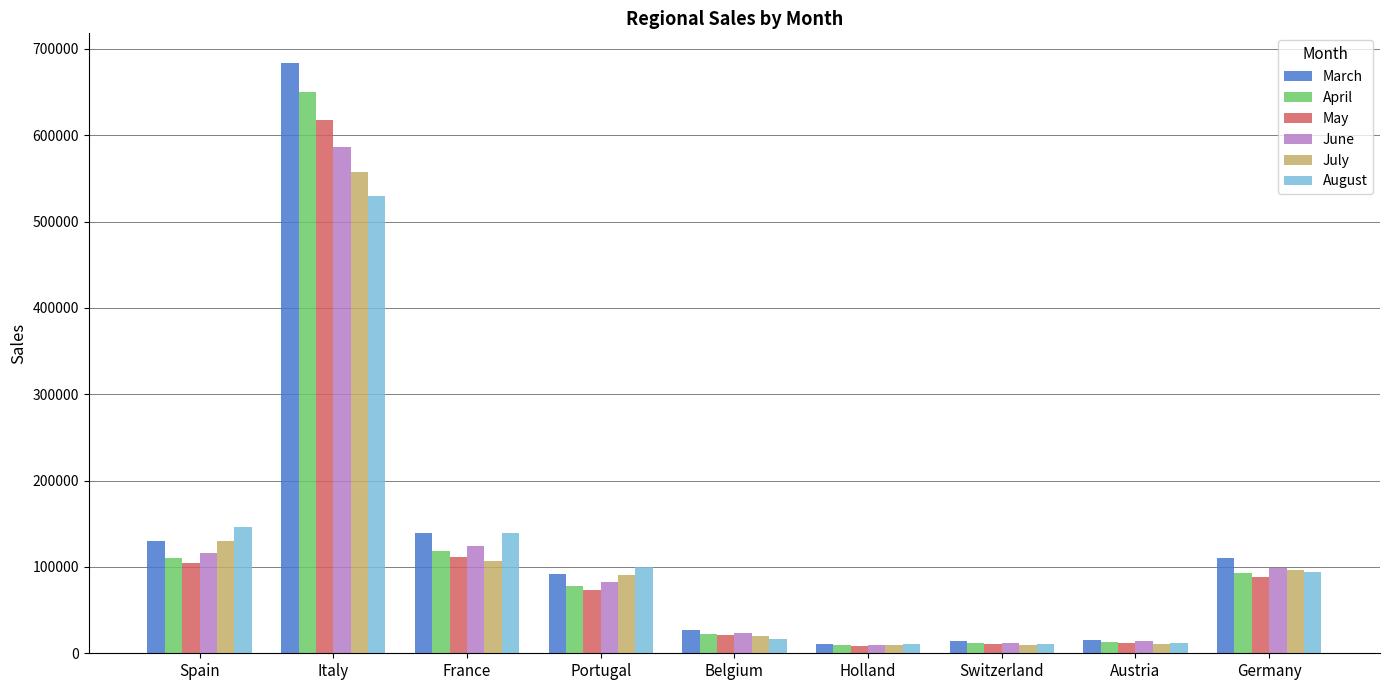

What is the total value across all series at France?

739448.5